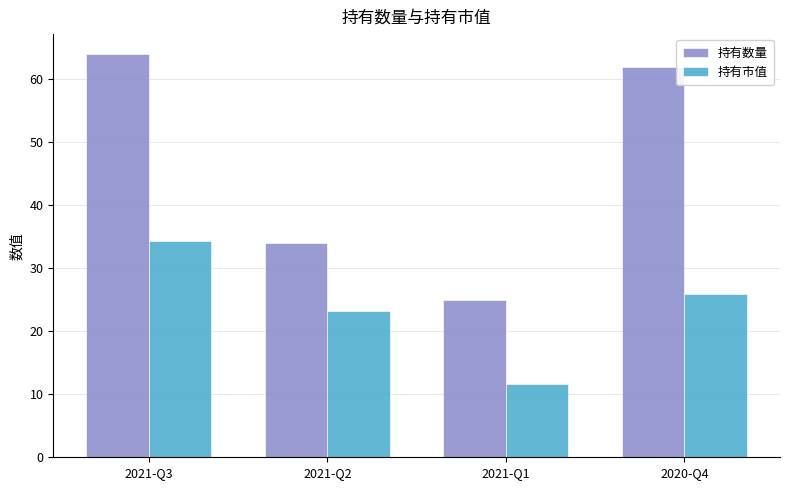

Reading left to right, transcribe all the data shown in this chart.

持有数量: 64.0	34.0	25.0	62.0
持有市值: 34.4	23.2	11.6	26.0